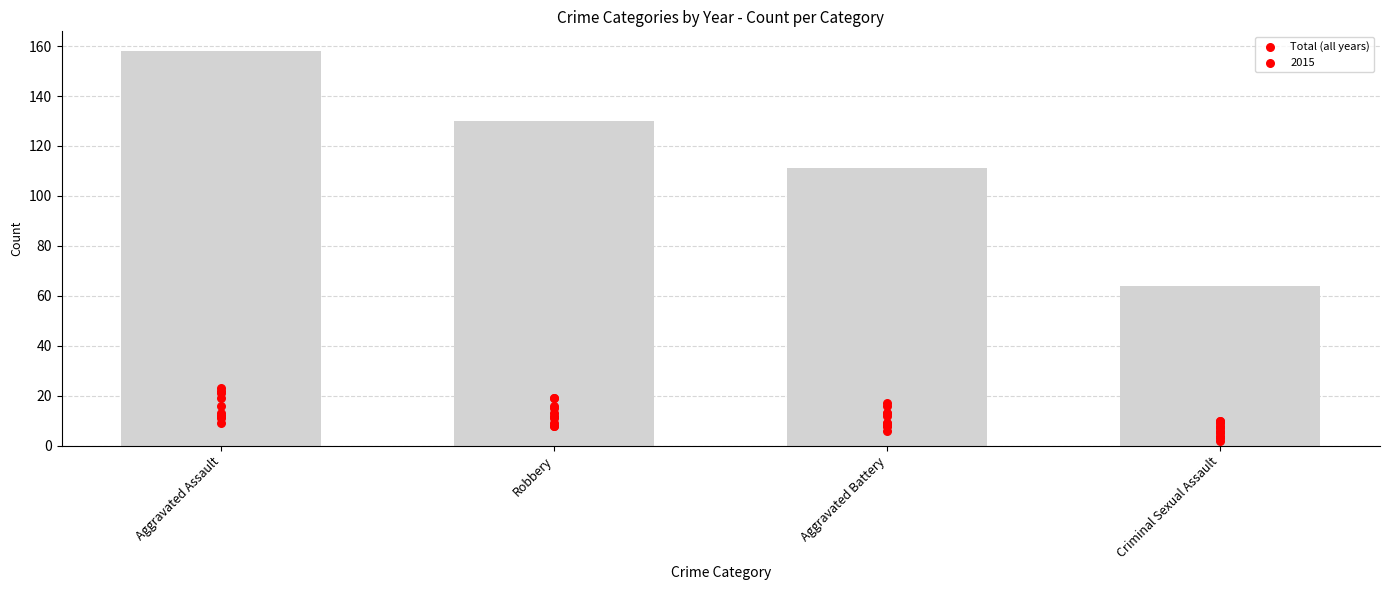

What is the change in value from Robbery to Criminal Sexual Assault?

-66